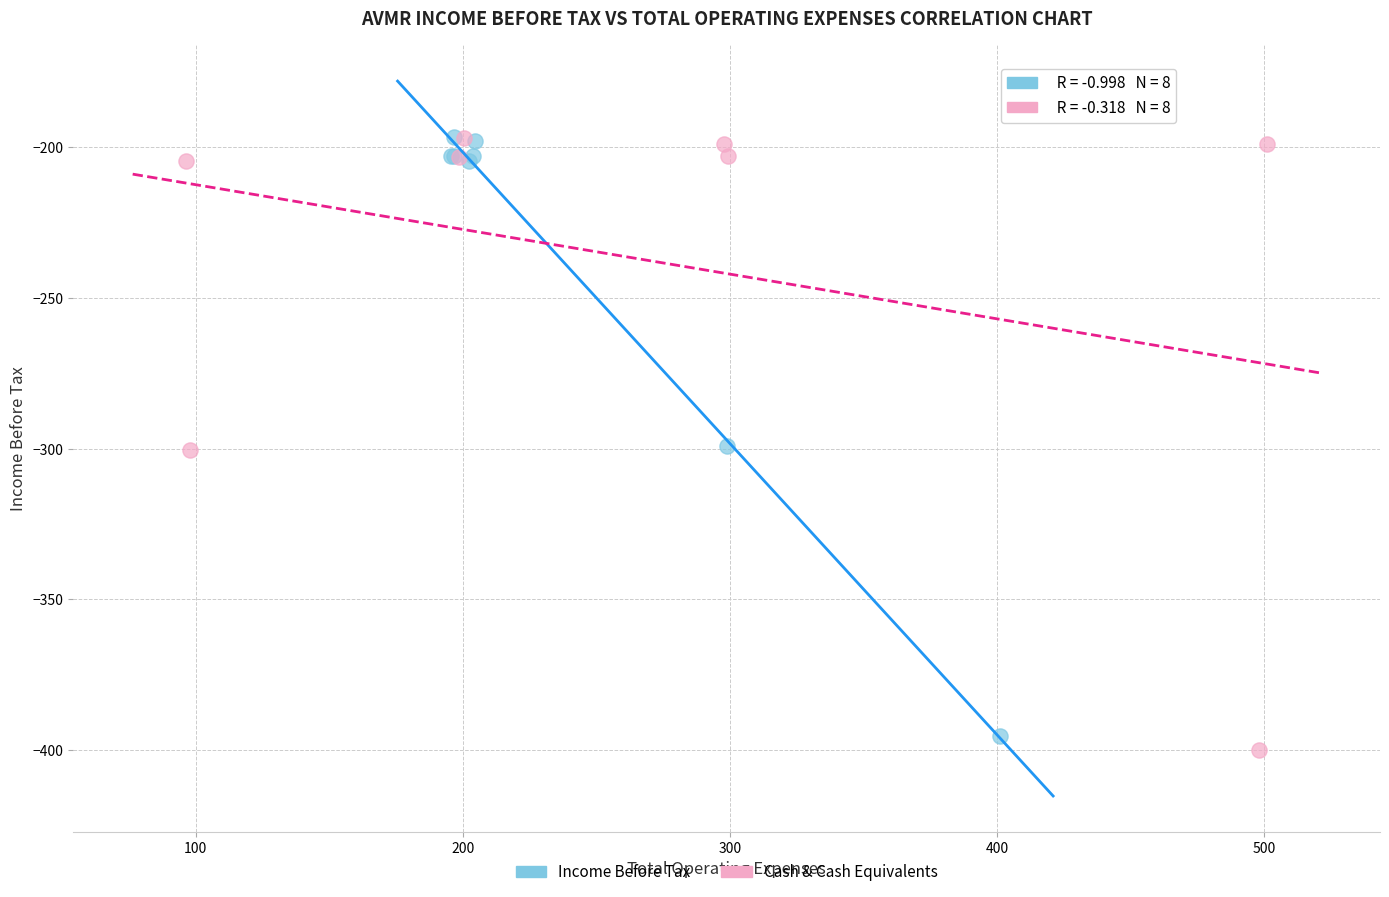

Which series has the largest Y range (max minus min)?

Cash & Cash Equivalents